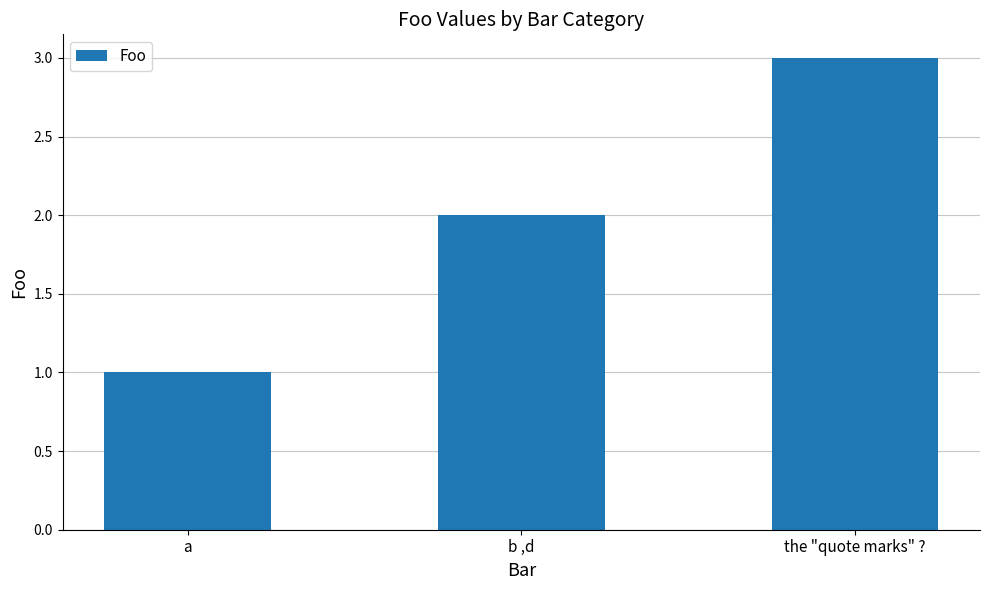

Count the number of categories in the chart.

3